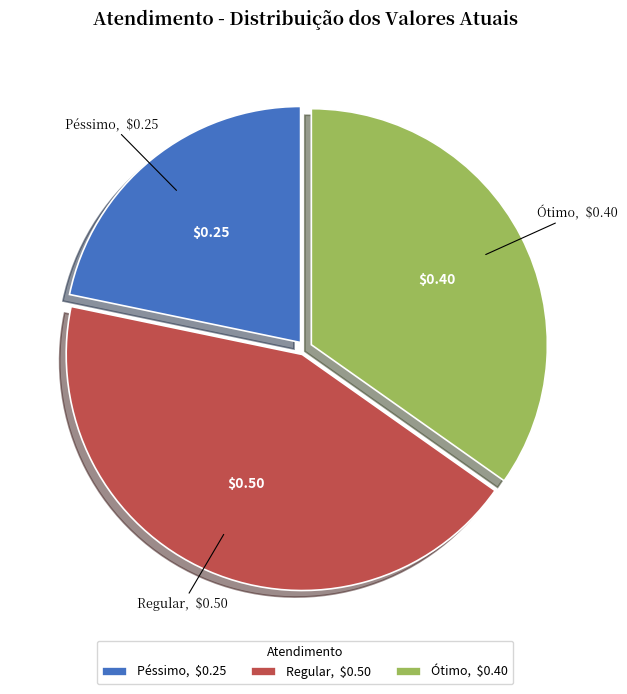

Rank the categories by value from highest to lowest.

Regular, Ótimo, Péssimo